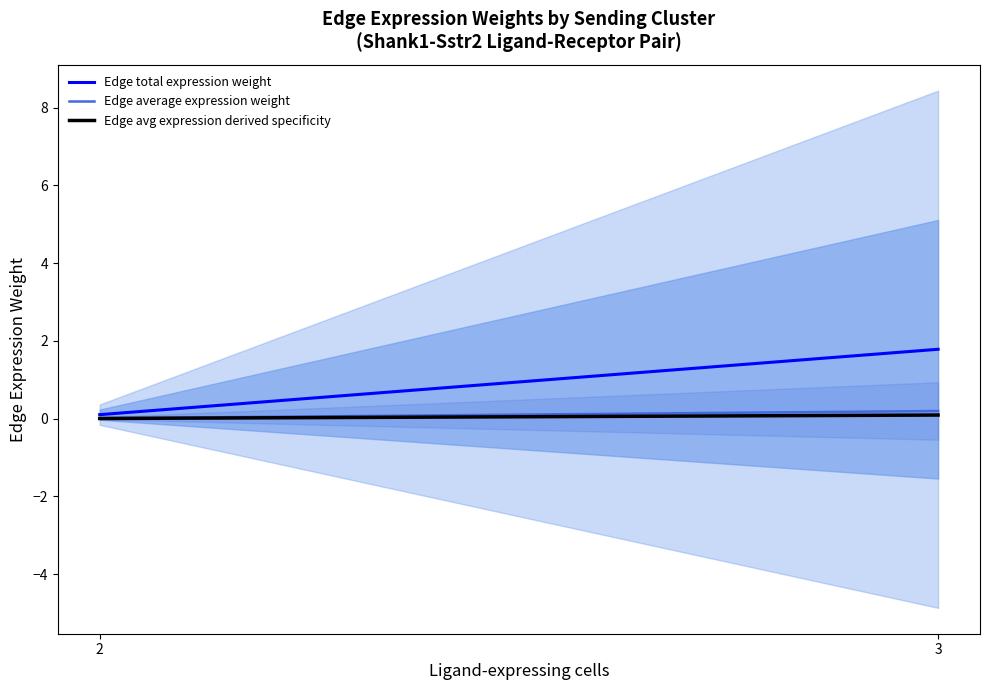

What is the difference between the Edge total expression weight values at 2 and 3?

1.7